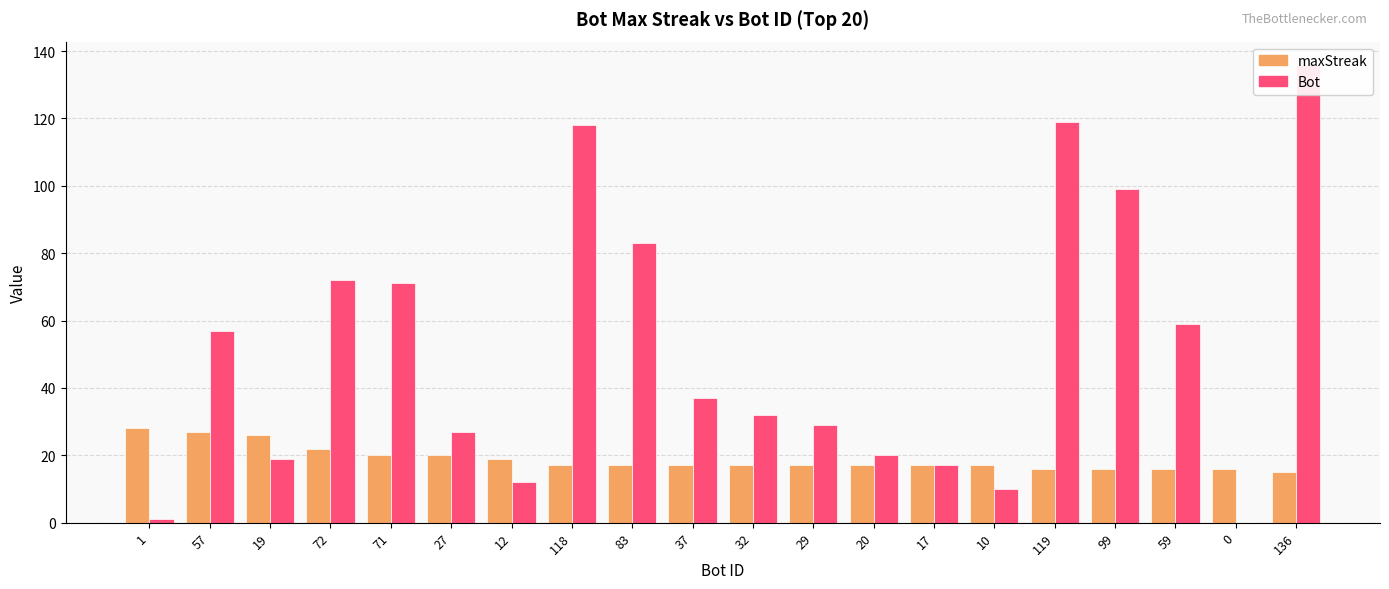

What is the difference between the highest and lowest values at 99?

83